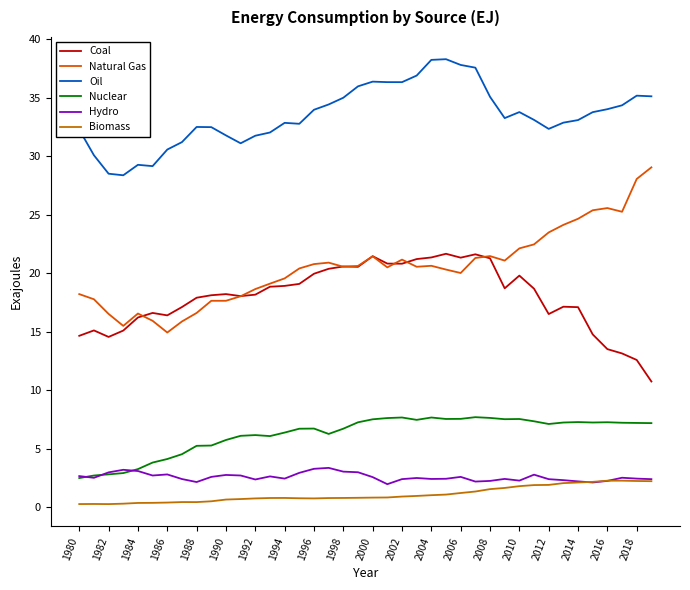

Which series has the widest spread of values?

Natural Gas